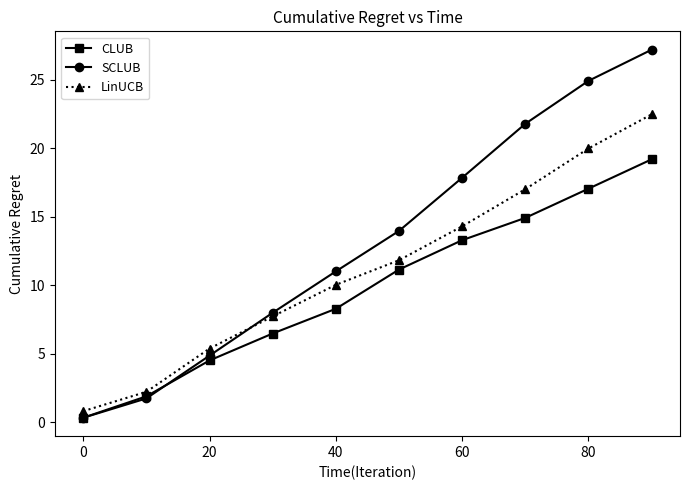

Which series has the widest spread of values?

SCLUB